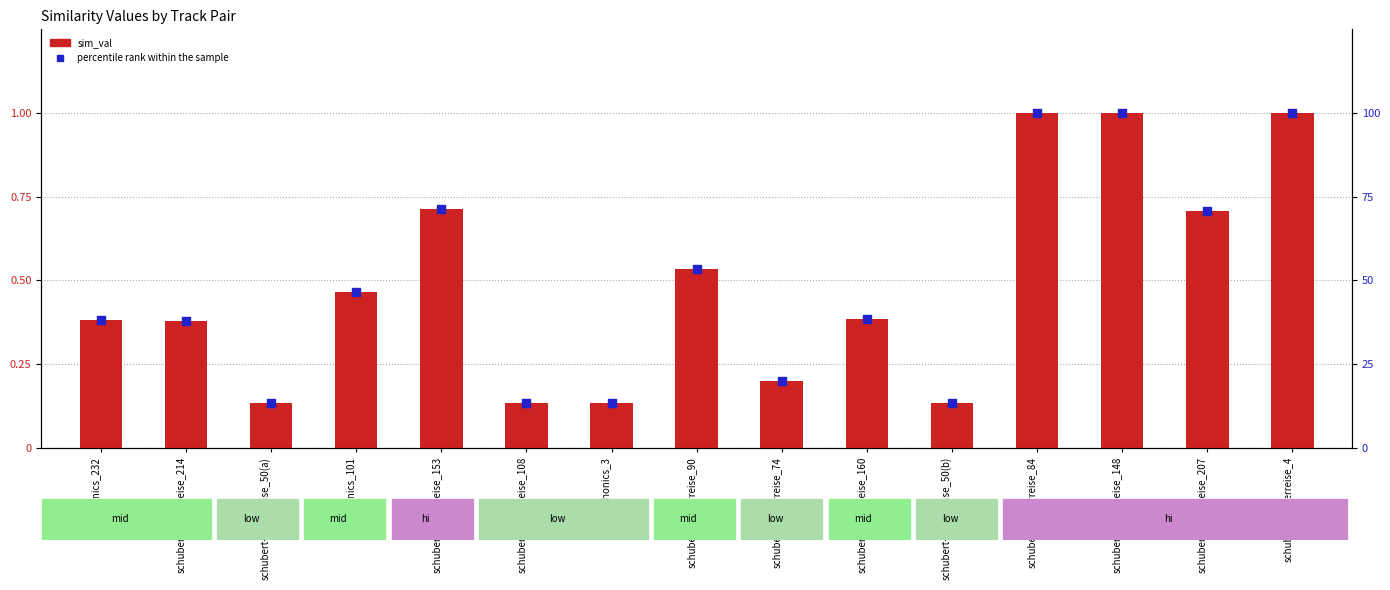

What are all the series names shown in the legend?

sim_val, percentile rank within the sample